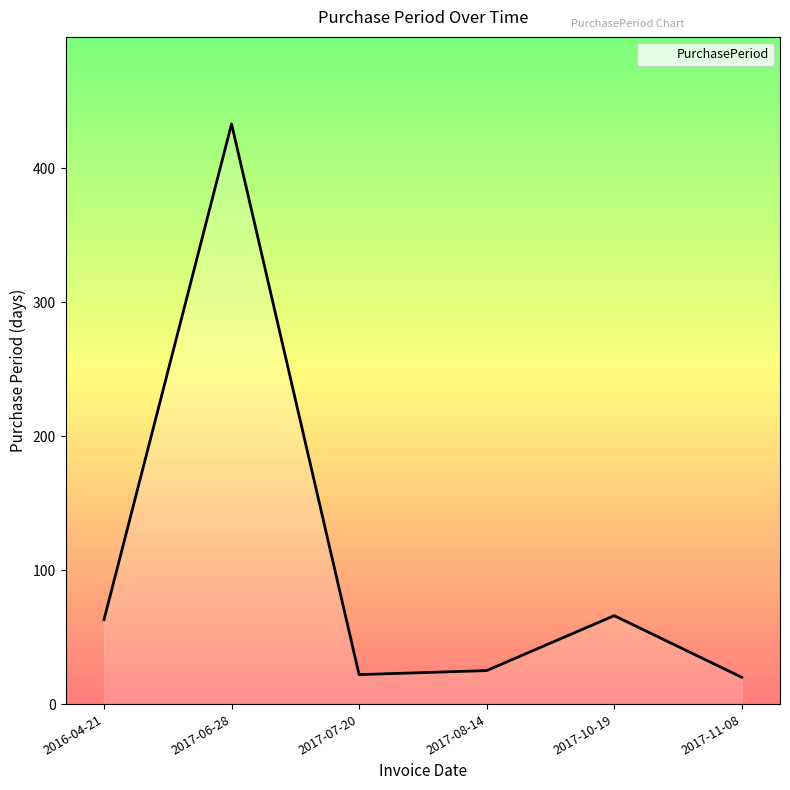

What is the difference between the maximum and minimum values?

413